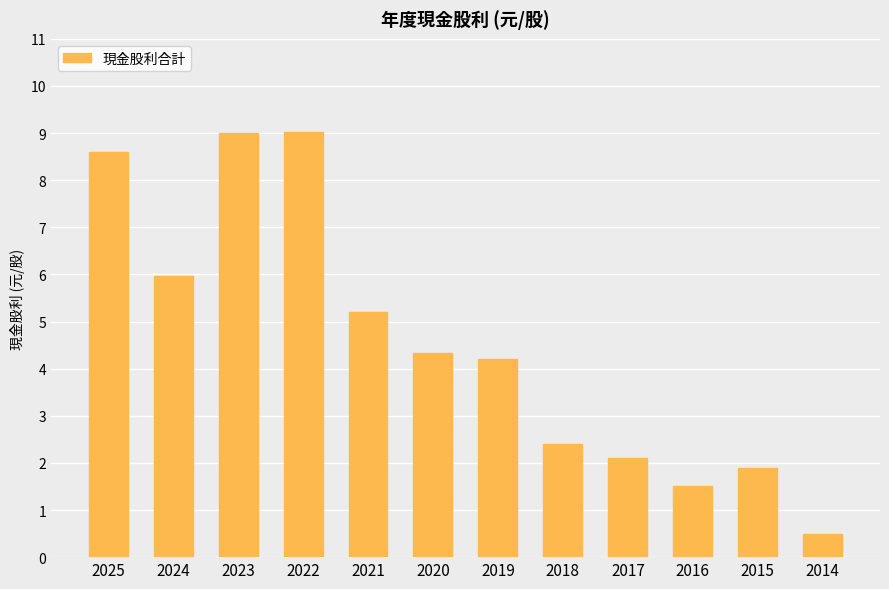

What is the sum of the values at 2019 and 2014?

4.7